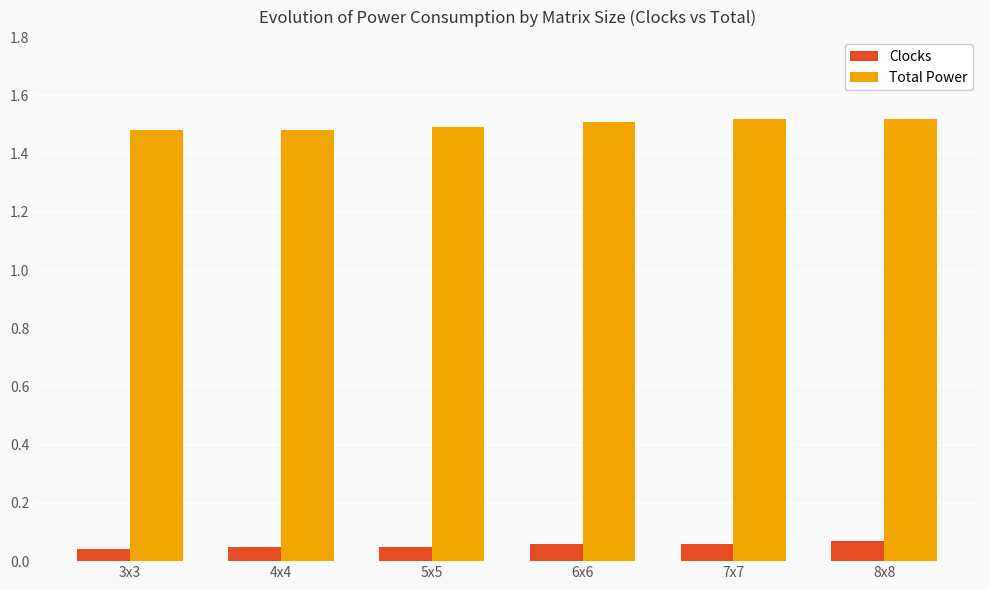

Count the number of data series in this chart.

2